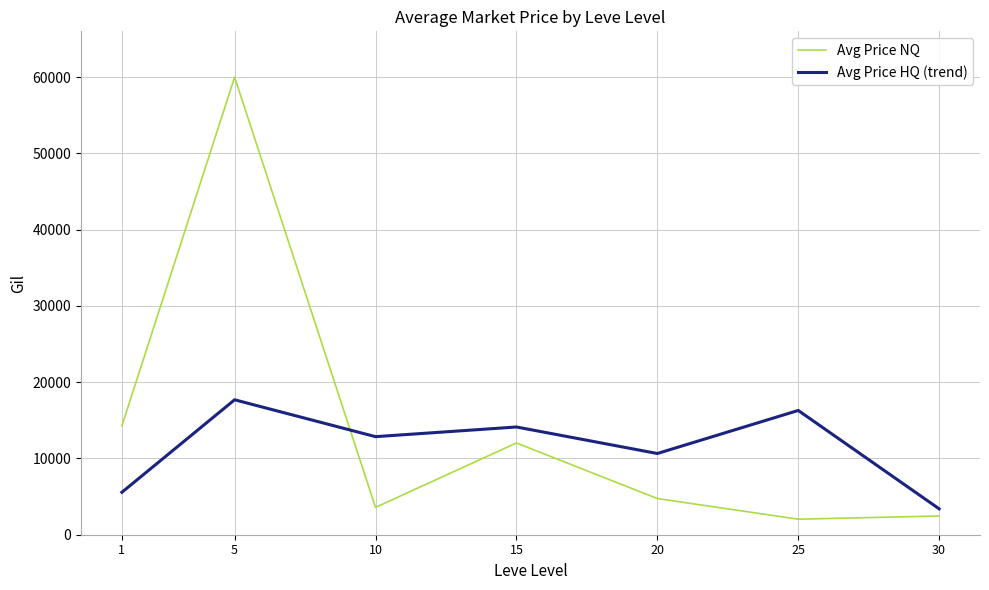

What is the average value of the Avg Price NQ series?

14160.2